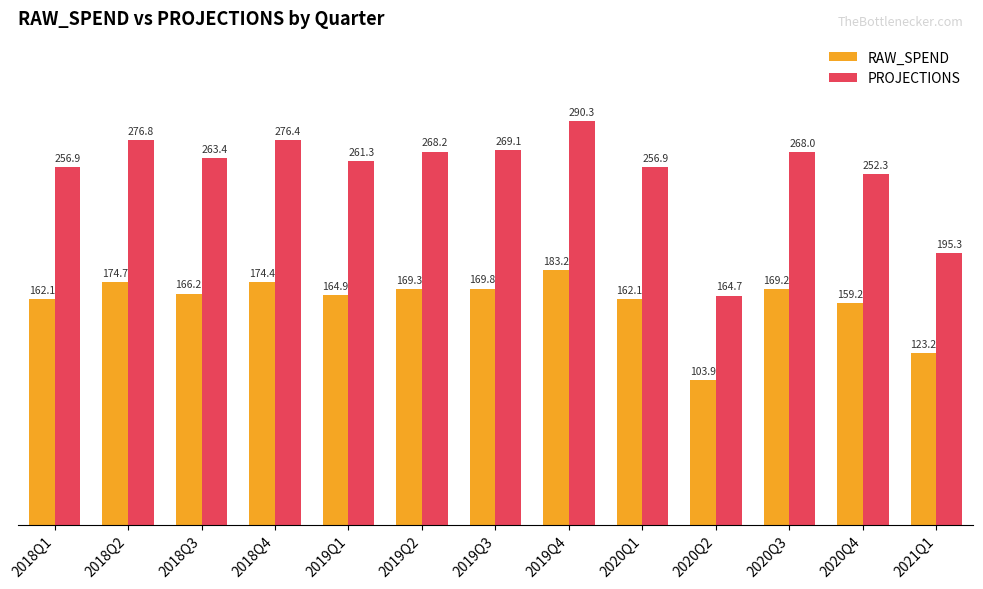

The RAW_SPEND series shows 159.2 at 2020Q4. True or false?

True